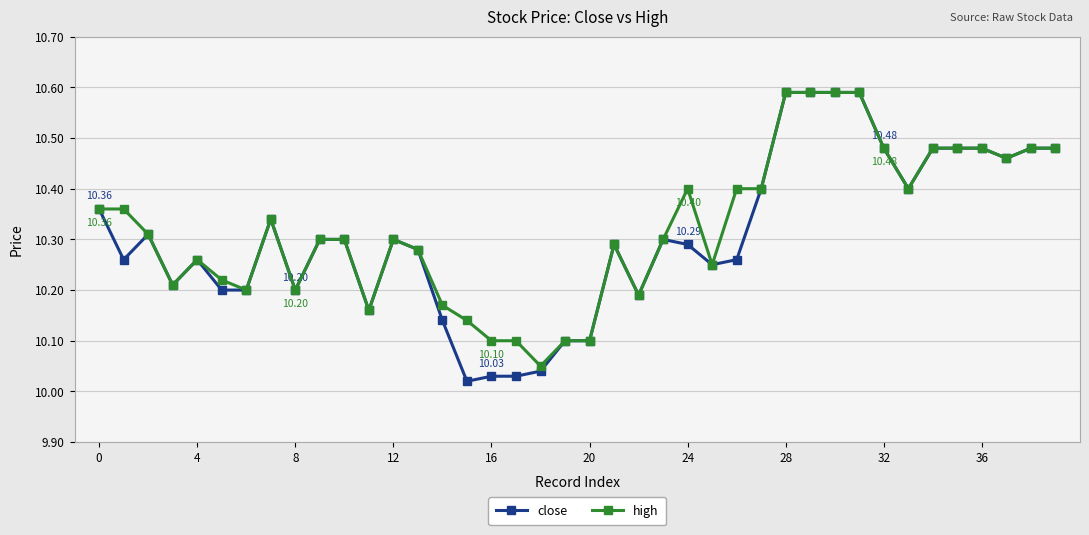

Which series has the largest total across all categories?

high